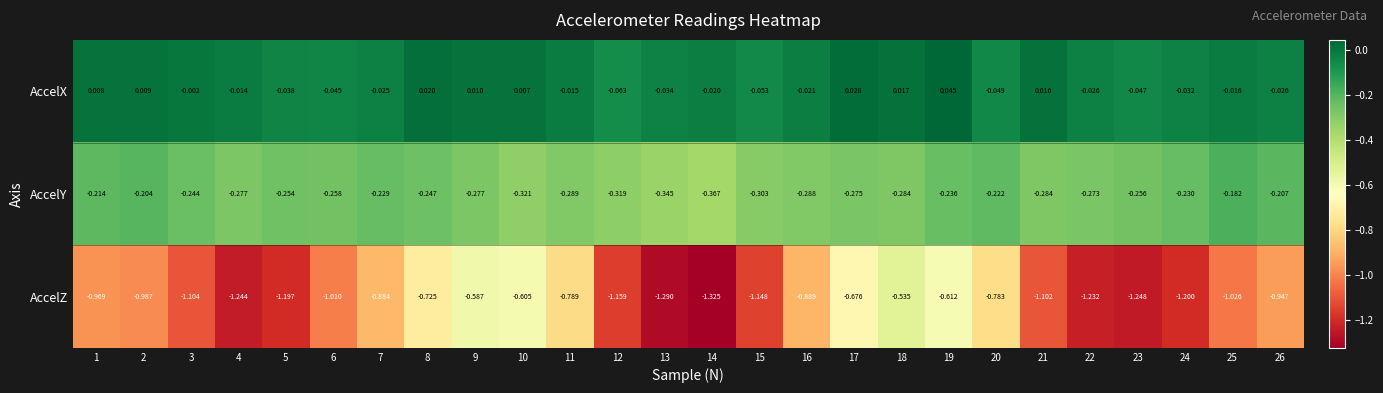

Between 8 and 11, which series saw the biggest shift?

AccelZ